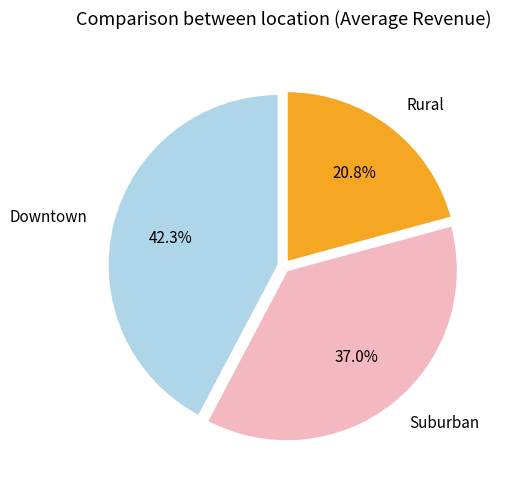

Which slice is the largest?

Downtown